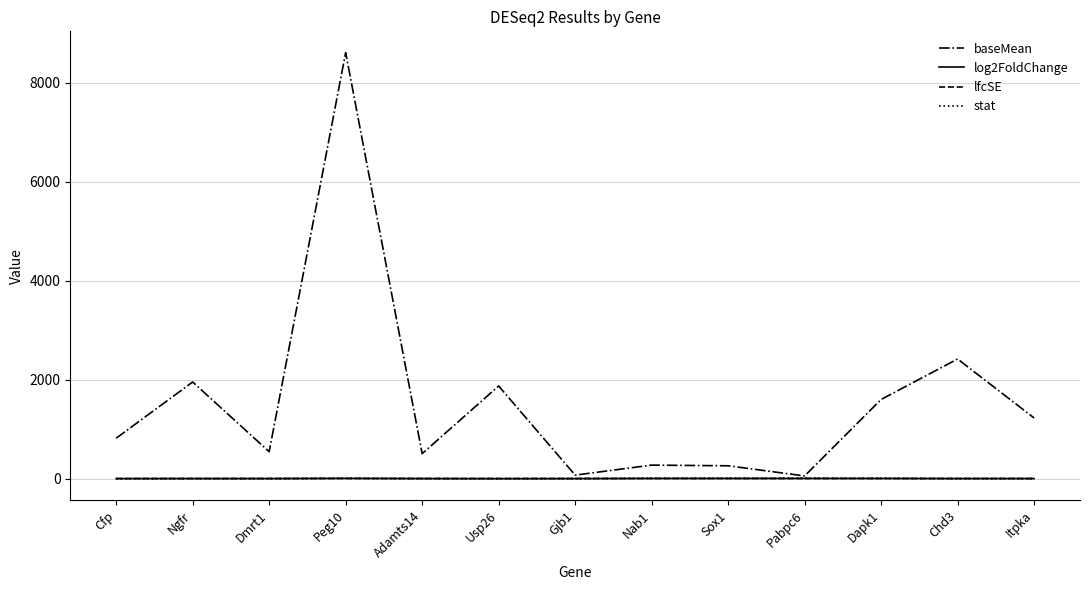

At how many categories does at least one series exceed 3164?

1